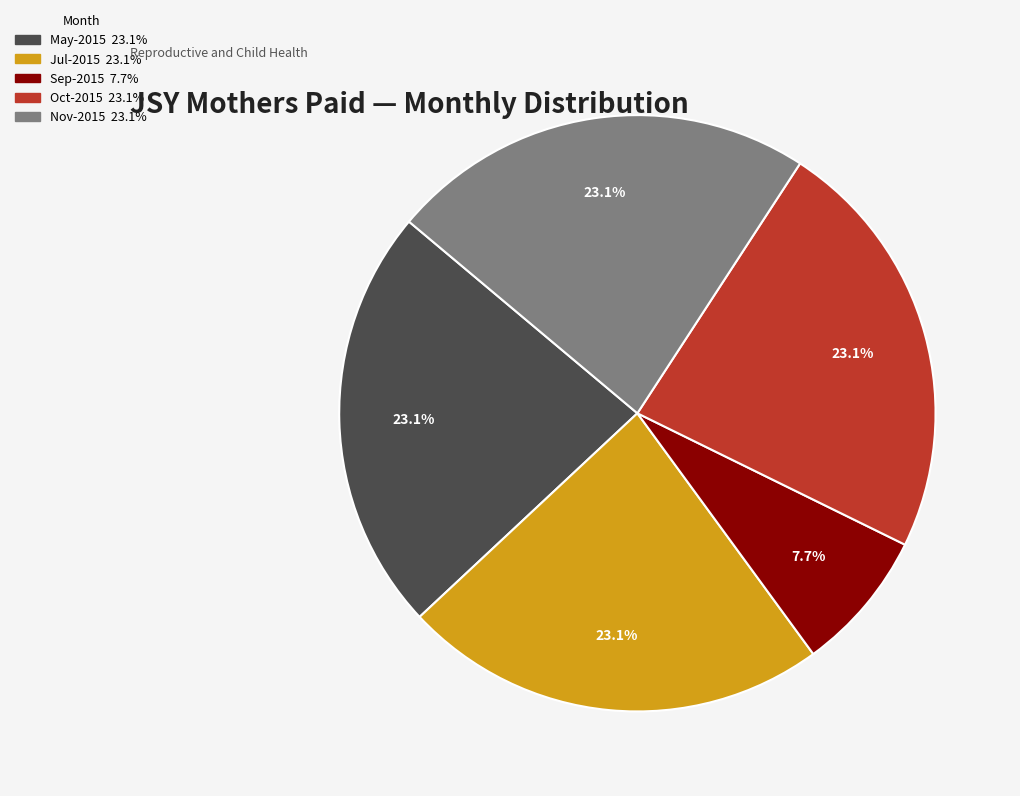

Is there any slice that represents more than half of the pie?

No